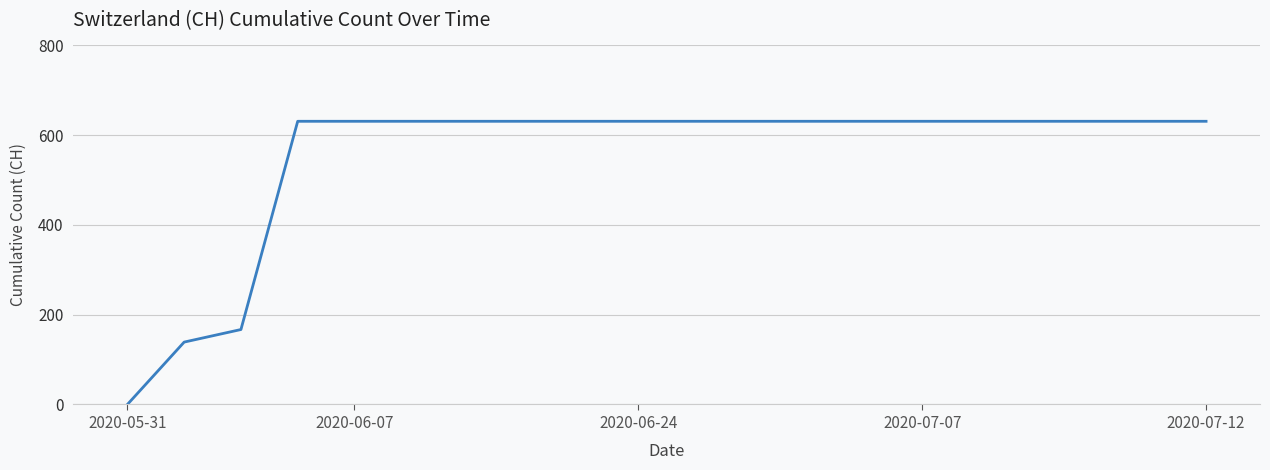

What is the maximum value shown in the chart?

631